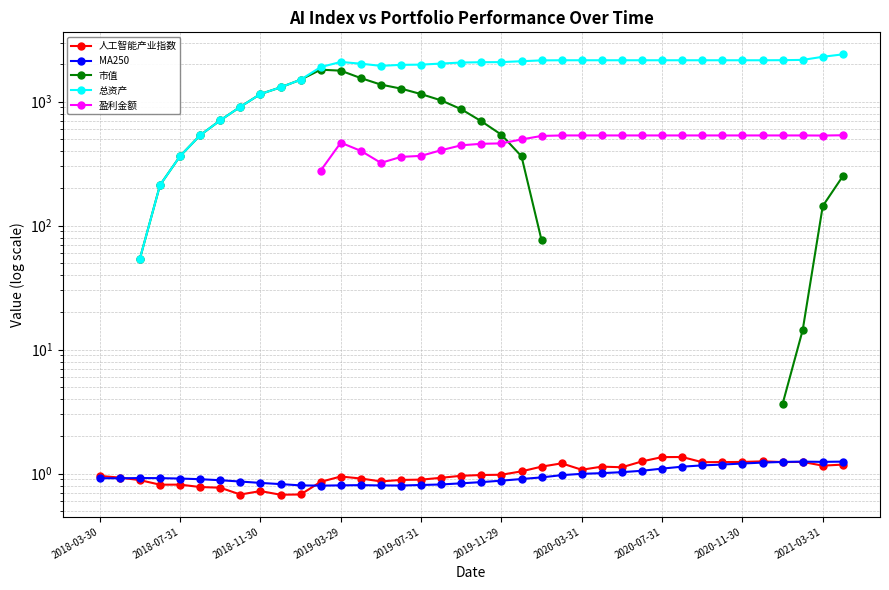

True or false: MA250 and 盈利金额 intersect in this chart.

False